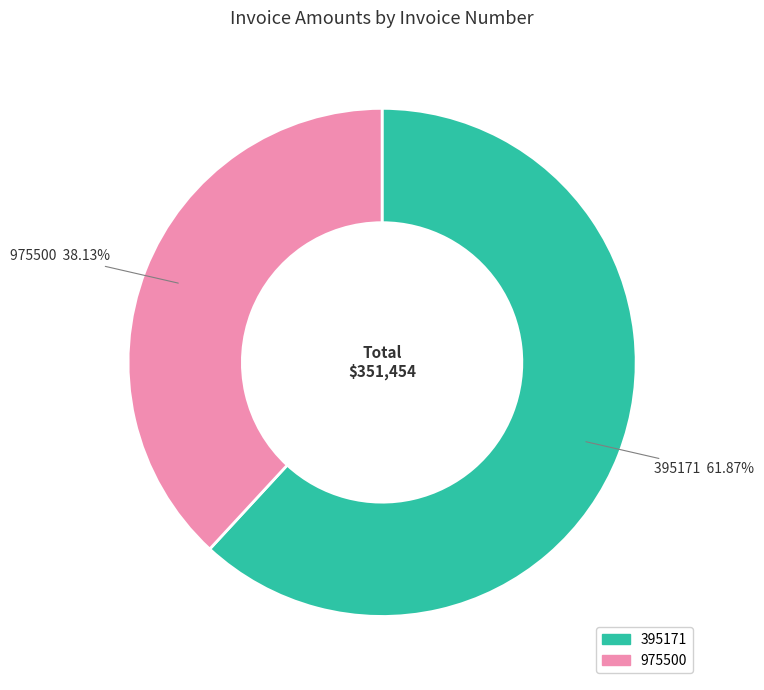

Which has a higher value, 975500 or 395171?

395171